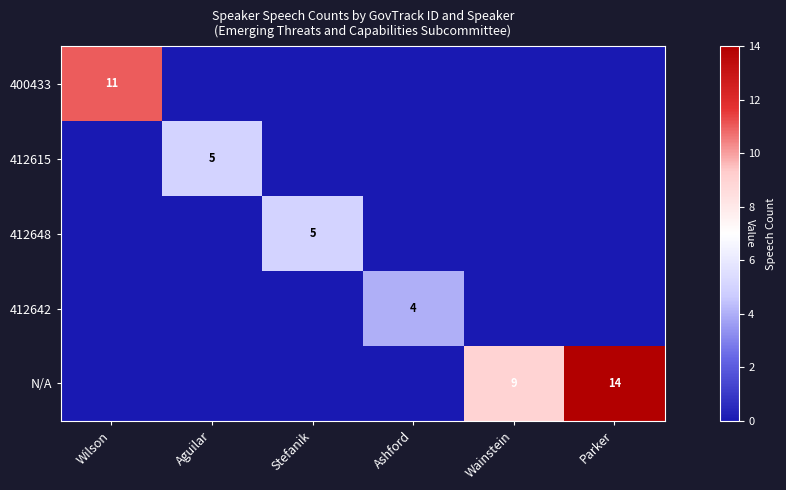

The value of 412615 at Aguilar is 7. True or false?

False